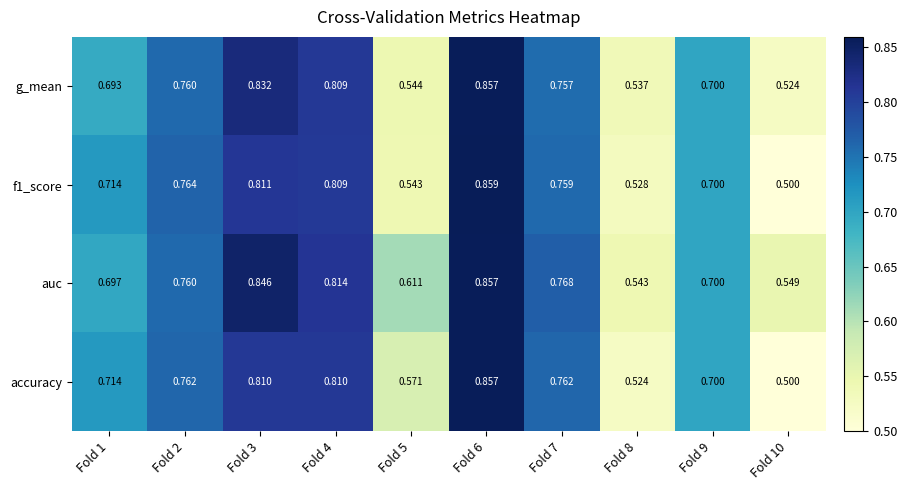

Is the value of accuracy at Fold 2 greater than the value of f1_score at Fold 10?

Yes